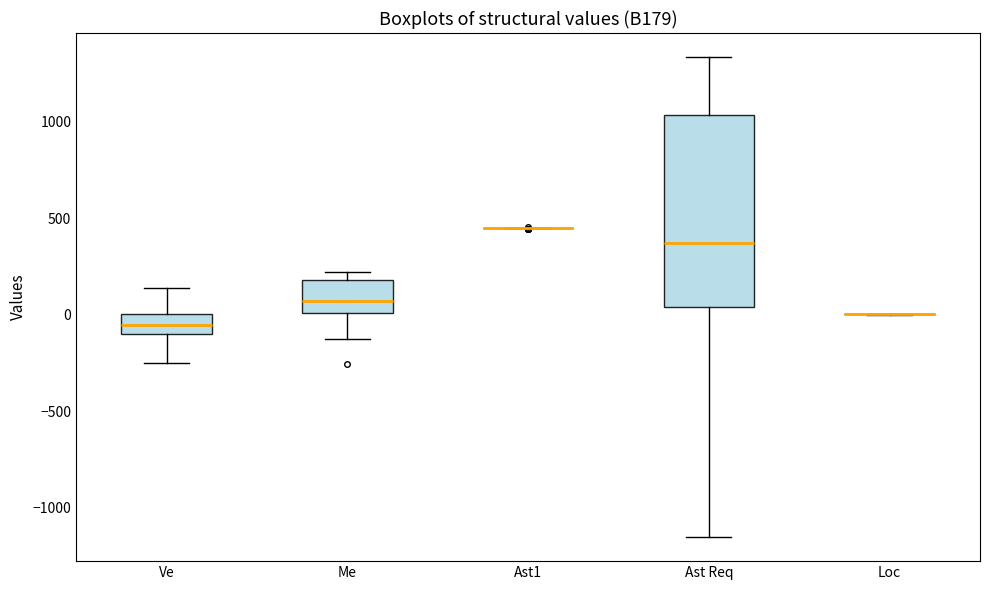

Where is the upper edge of the box for Me on the y-axis? The values are not printed on the chart, so give them approximately, as read against the axis.

200